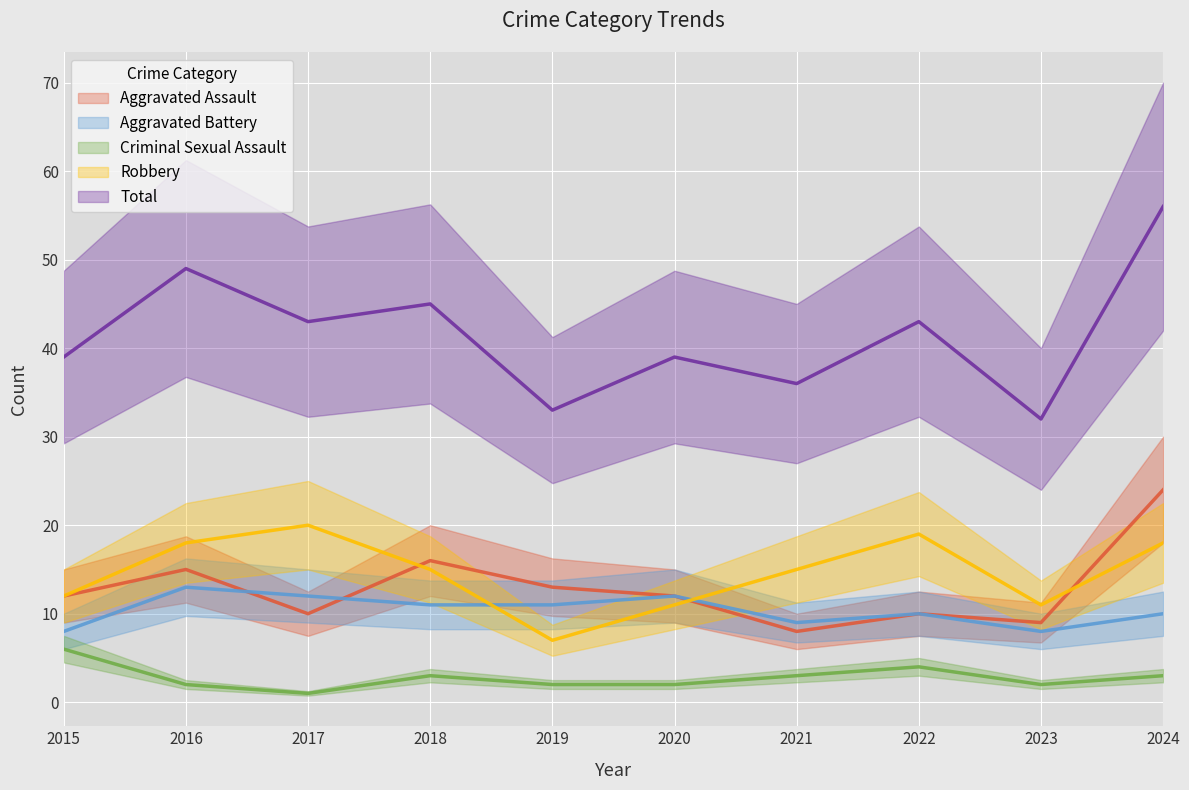

List the labels in order of Total value, smallest first.

2023, 2019, 2021, 2015, 2020, 2017, 2022, 2018, 2016, 2024